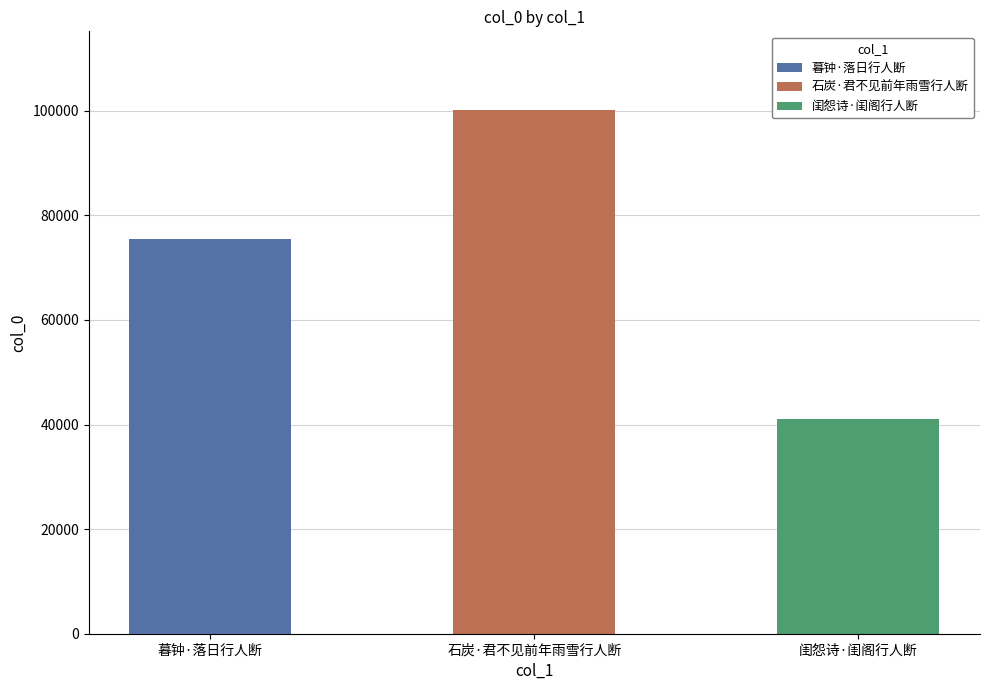

What is the minimum value shown in the chart?

41034